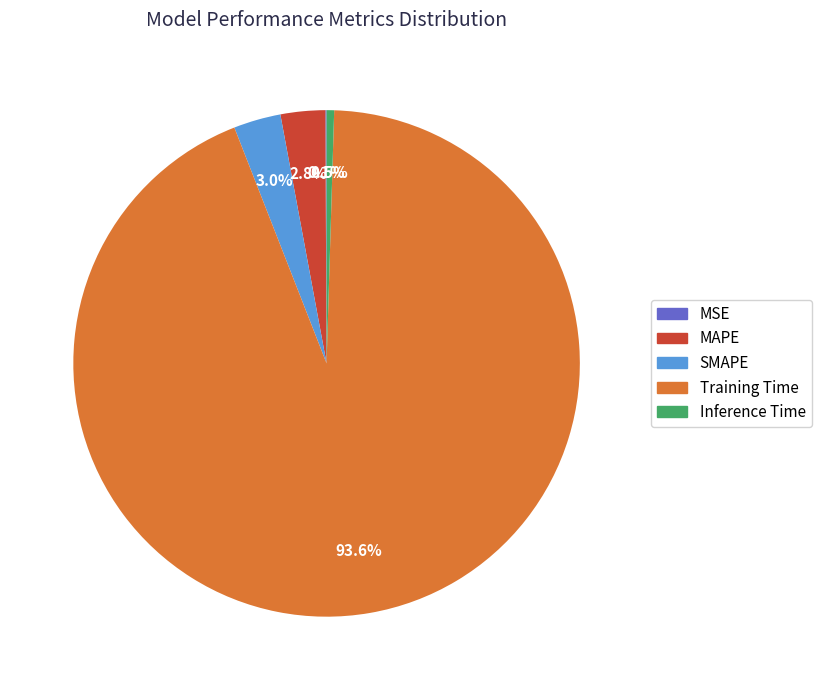

How much of the chart is everything except MAPE?

97.2%